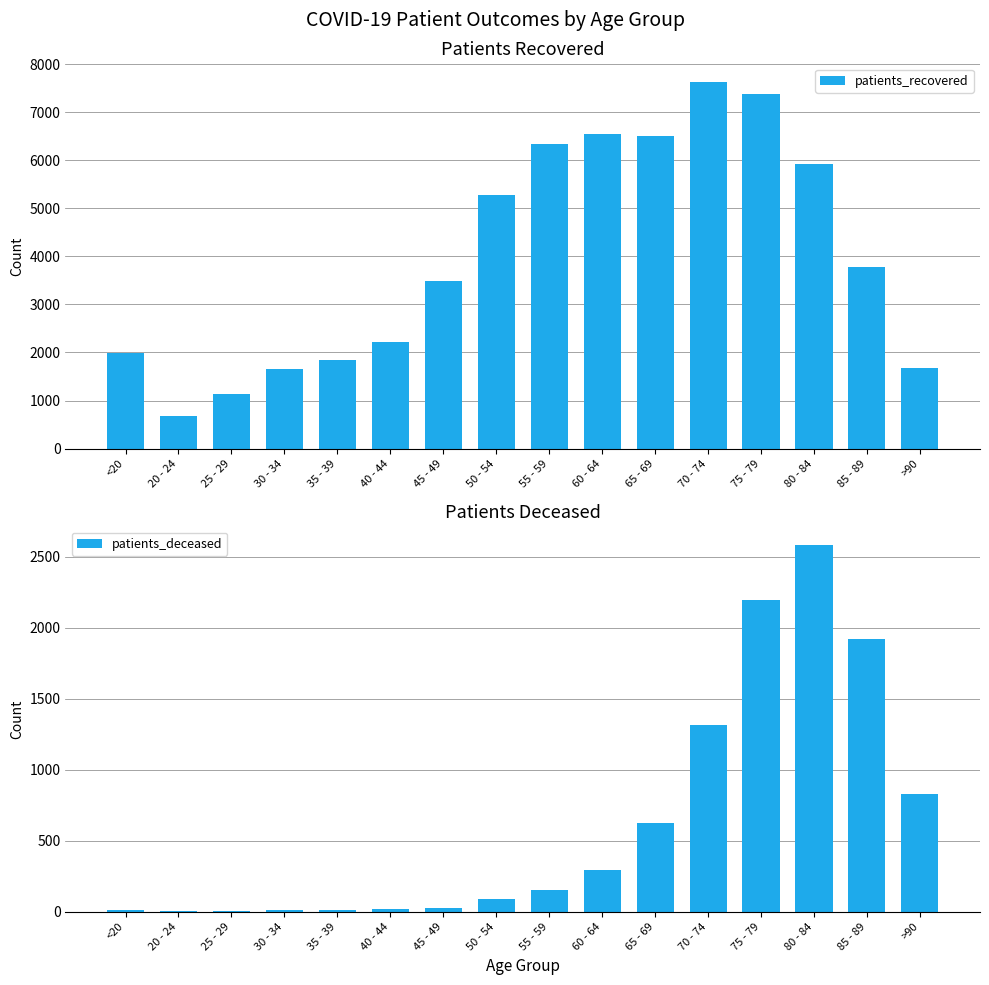

What is the approximate value of patients_recovered at 75 - 79?

7373